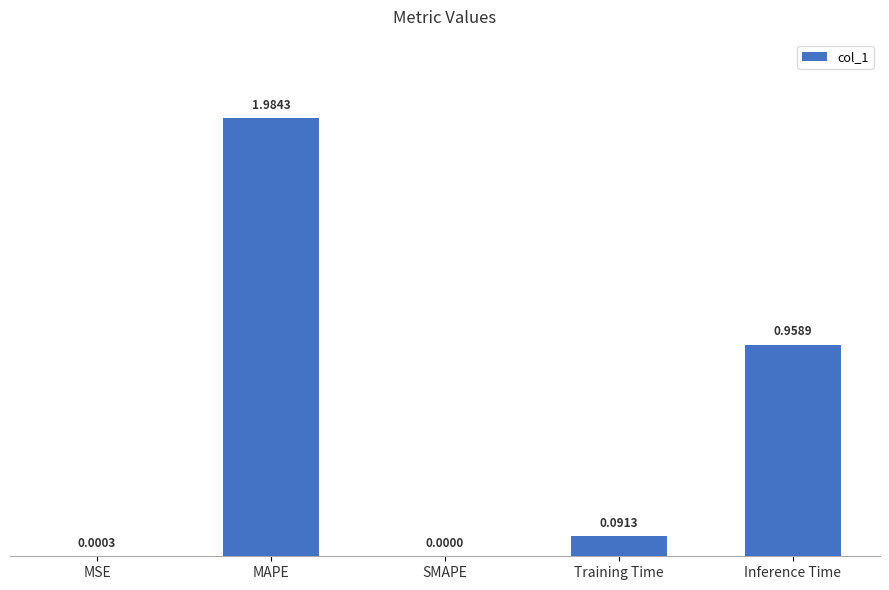

Which label corresponds to the largest value in the chart?

MAPE